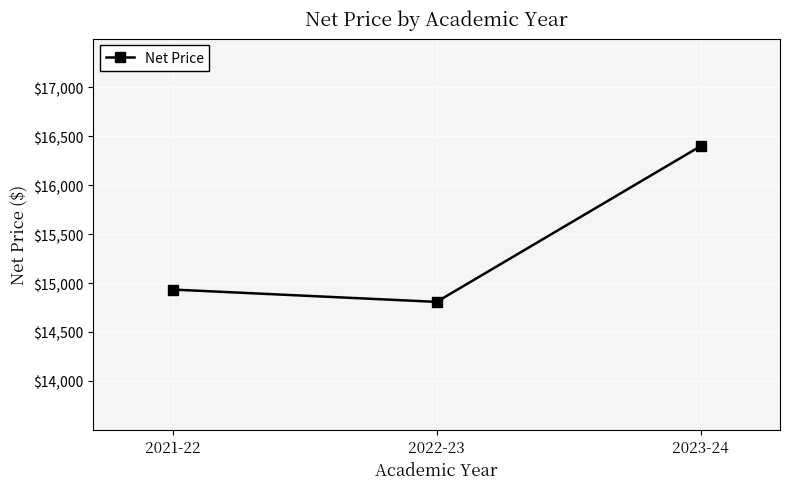

What position from the left is 2023-24?

3